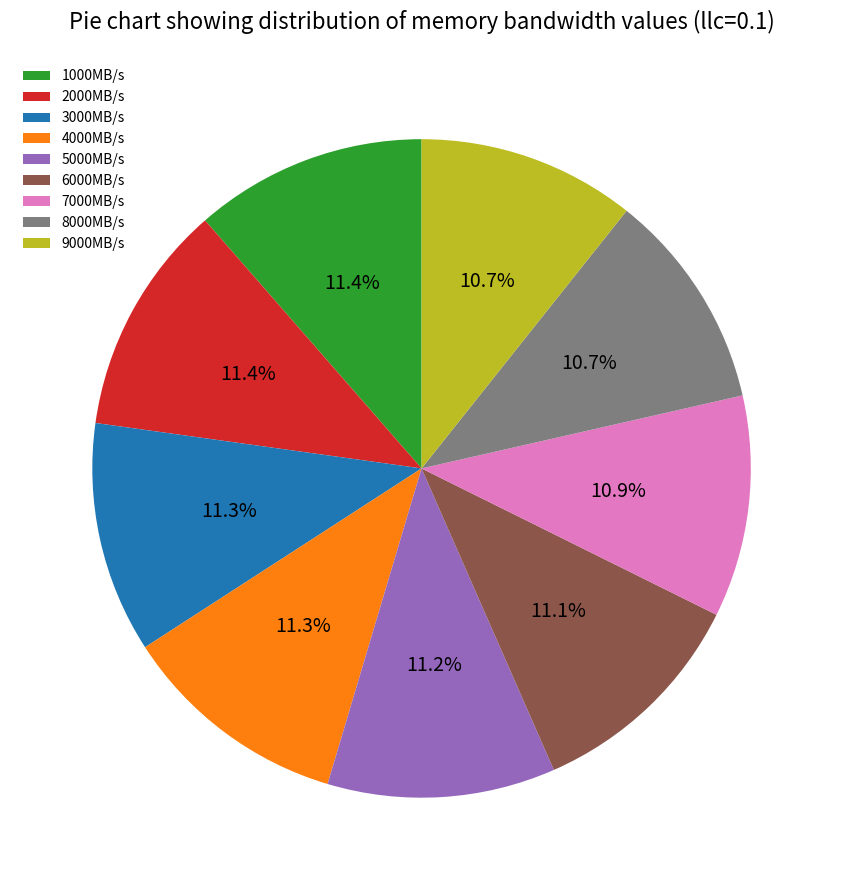

Count the number of slices in the pie.

9